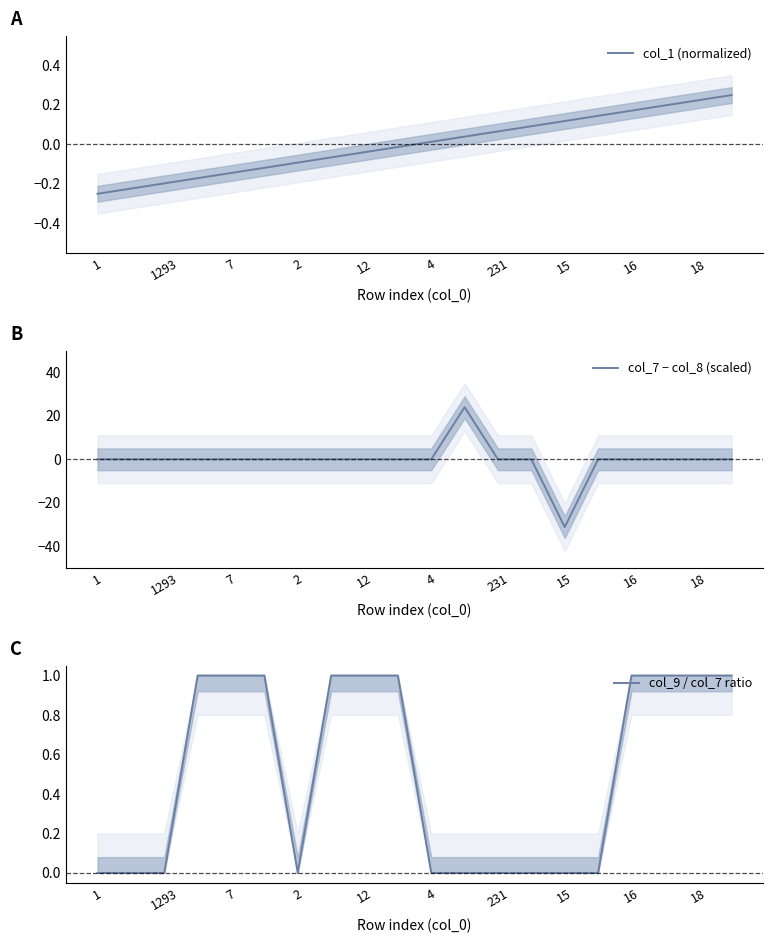

At which label does col_1 (normalized) first exceed 0?

4